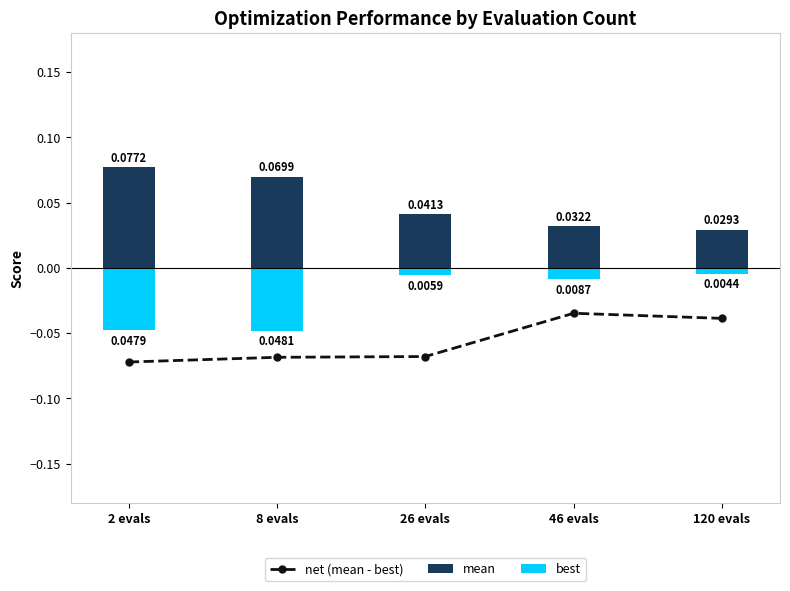

How many mean values are between 0 and 1?

5